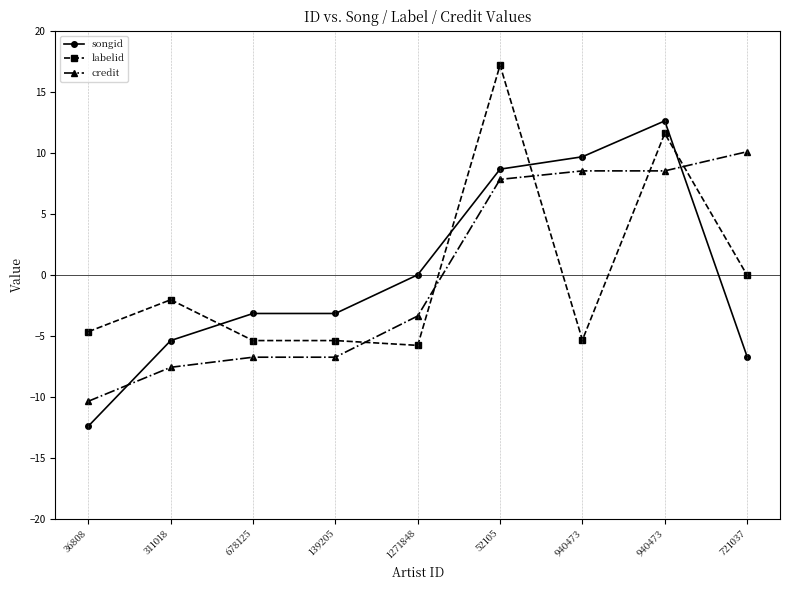

How many distinct data groups are displayed?

3